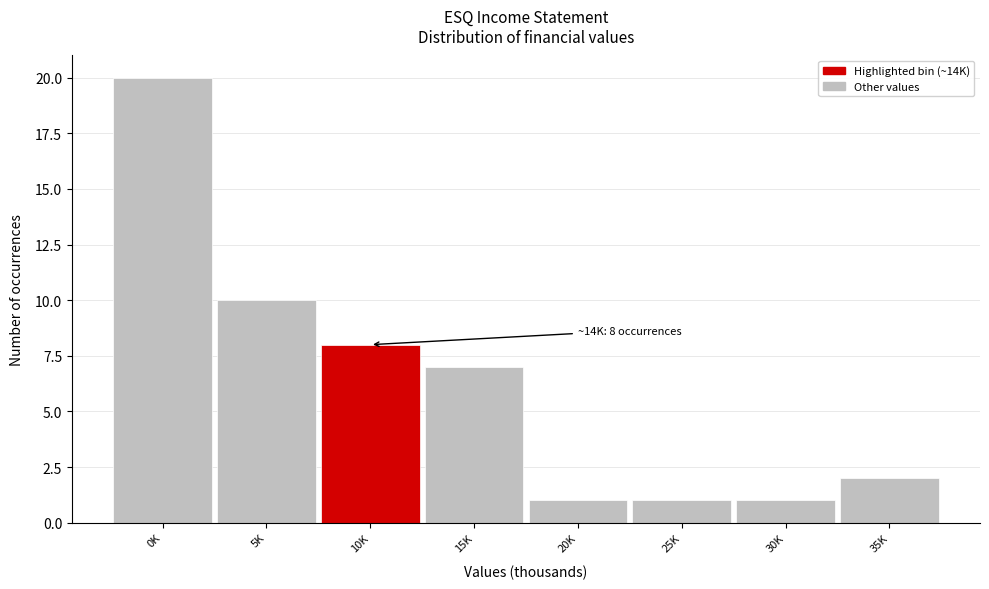

Reading left to right, transcribe all the data shown in this chart.

0K=20	5K=10	10K=8	15K=7	20K=1	25K=1	30K=1	35K=2